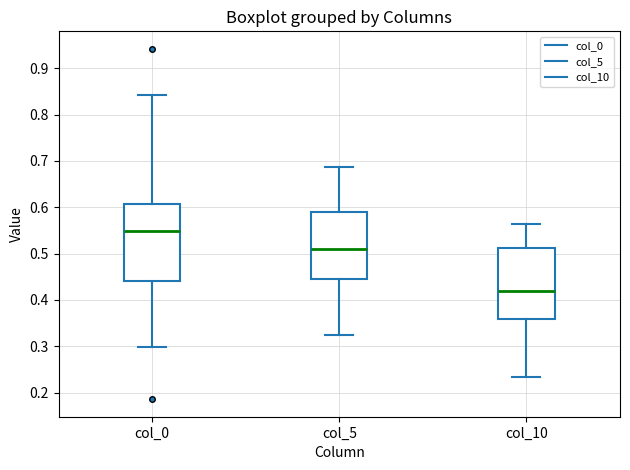

Reading left to right, transcribe this box plot: for each box, give where its median line is, the range the box spans, and where its two whiskers end, as read against the y-axis. The values are not printed on the chart, so give them approximately, as read against the axis.

col_0: median 0.55, box 0.44 to 0.61, whiskers 0.30 to 0.84
col_5: median 0.51, box 0.45 to 0.59, whiskers 0.33 to 0.69
col_10: median 0.42, box 0.36 to 0.51, whiskers 0.23 to 0.56